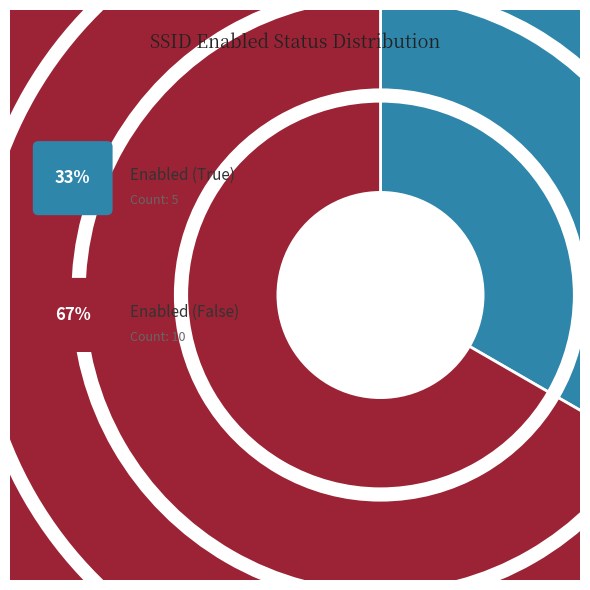

What percentage is the Enabled (True) slice, to the nearest percent?

33%